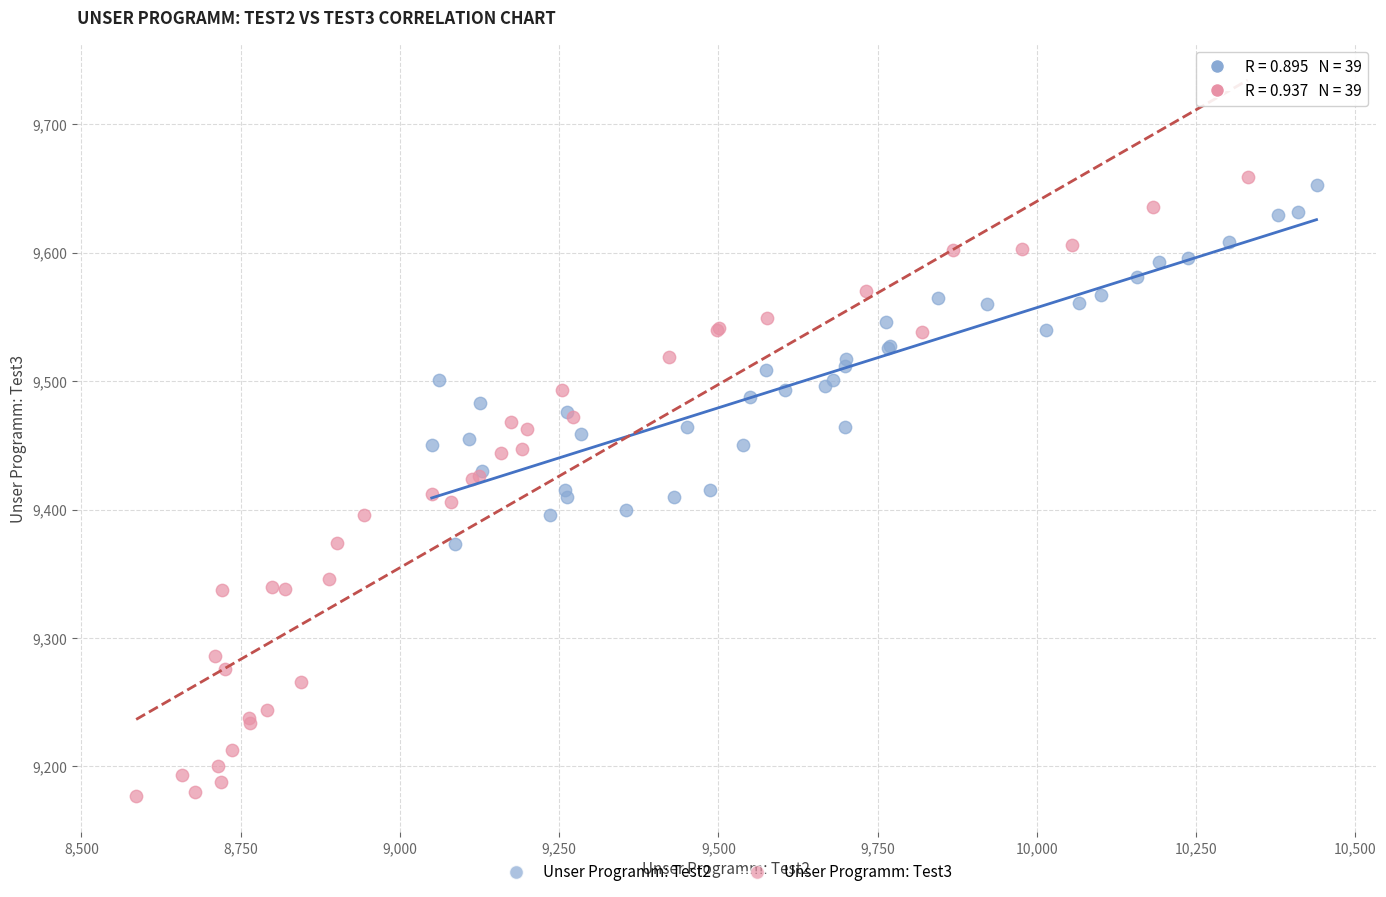

What are all the series names shown in the legend?

Unser Programm: Test2, Unser Programm: Test3